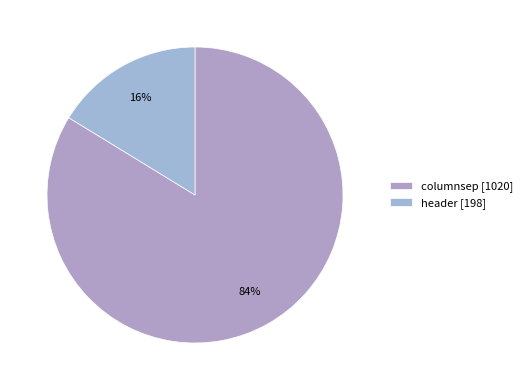

Rank the categories by value from highest to lowest.

columnsep, header